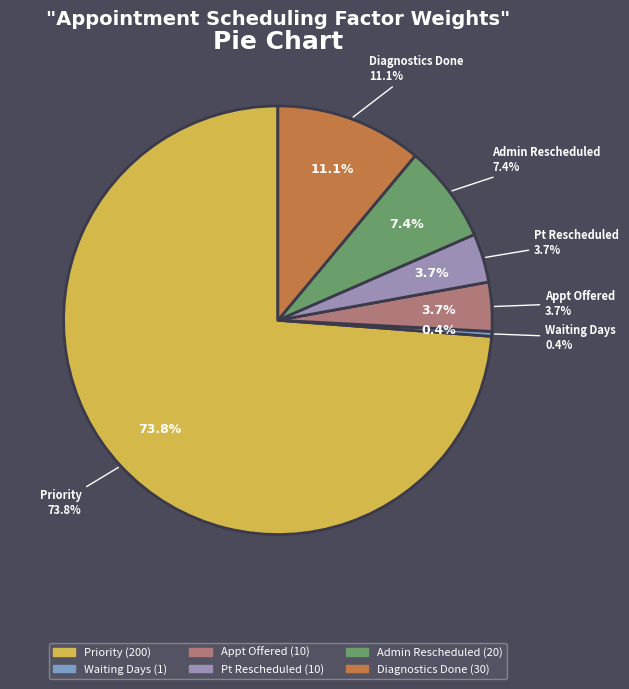

What is the largest slice in the pie chart?

Priority